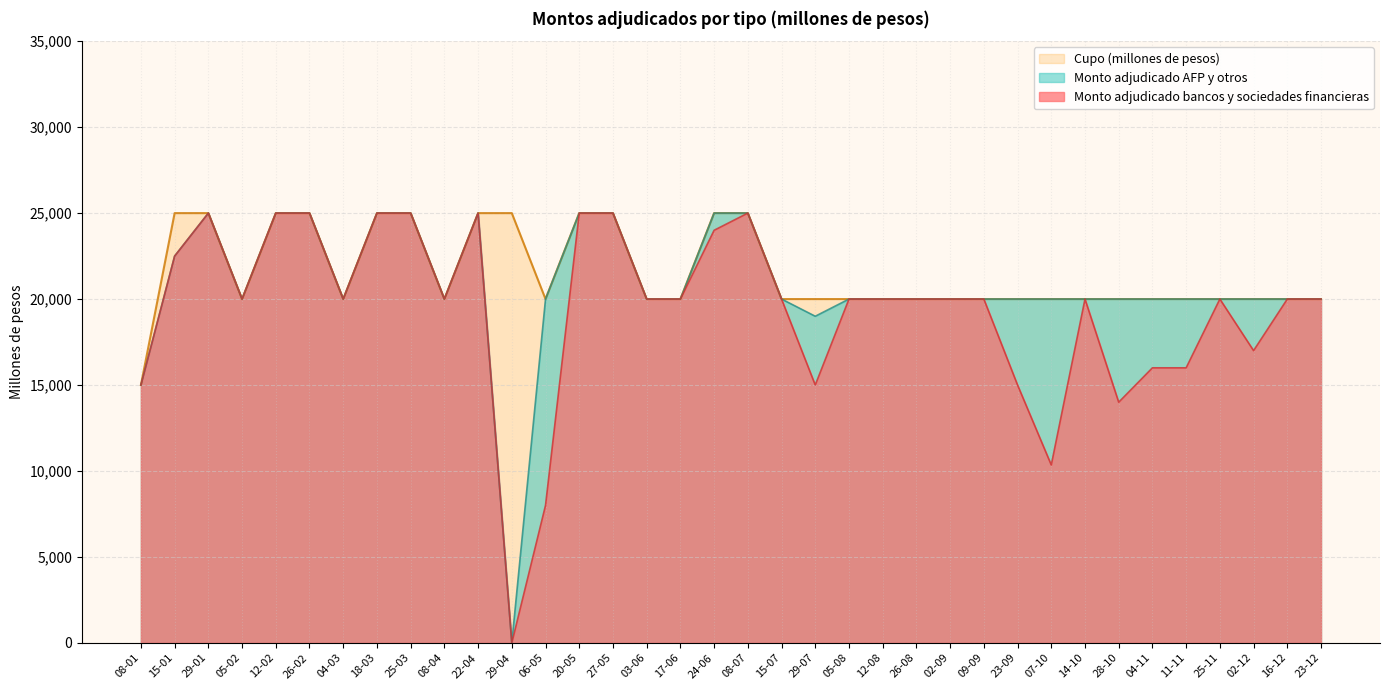

What position from the left is 06-05?

13